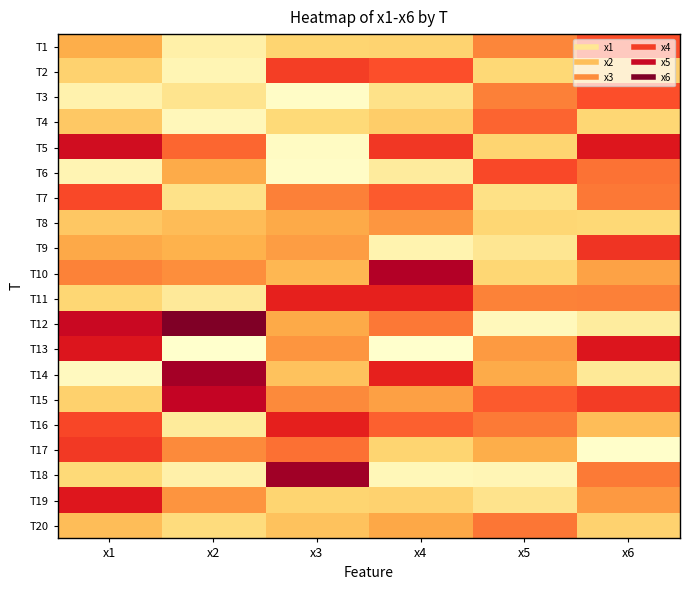

How many series are shown in this chart?

20